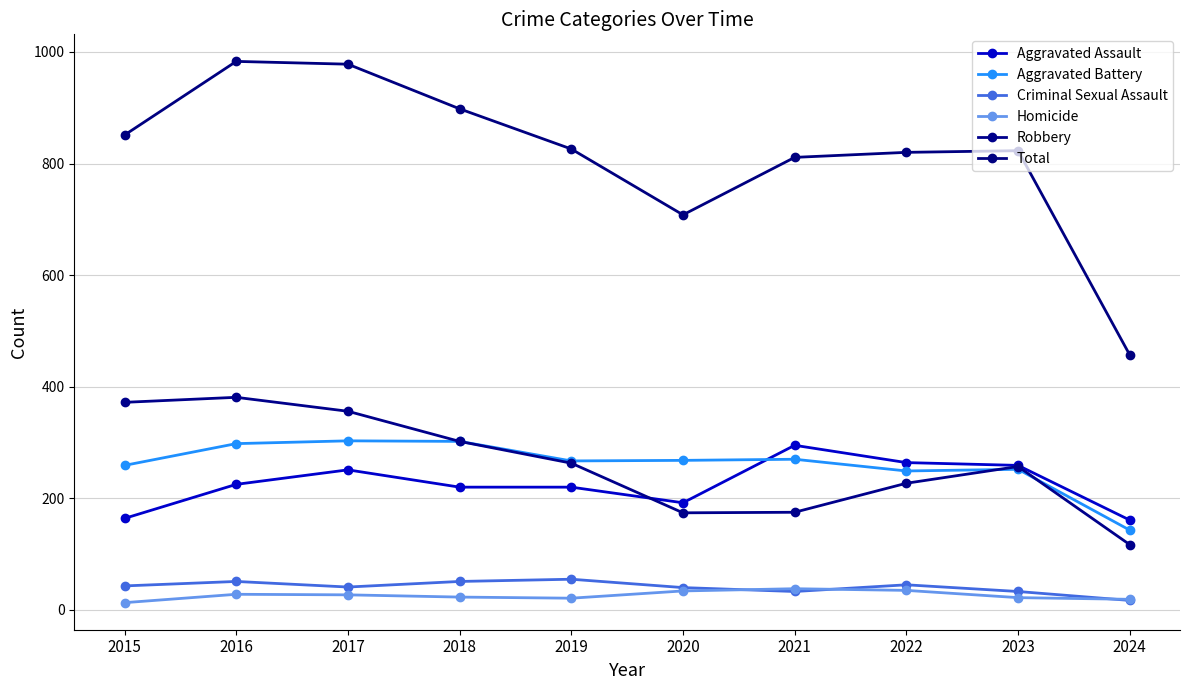

Which series has the largest total across all categories?

Total